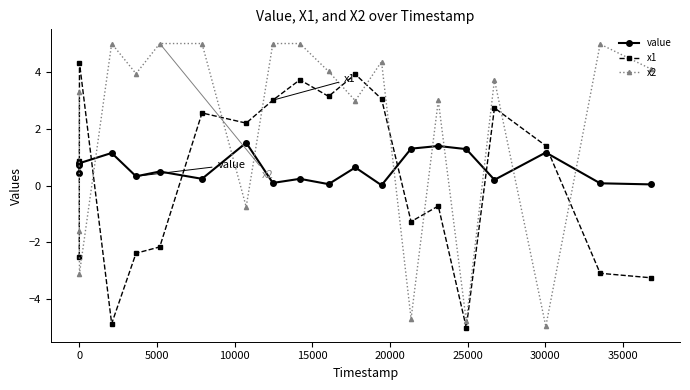

How many values in the x1 series are below 1?

10